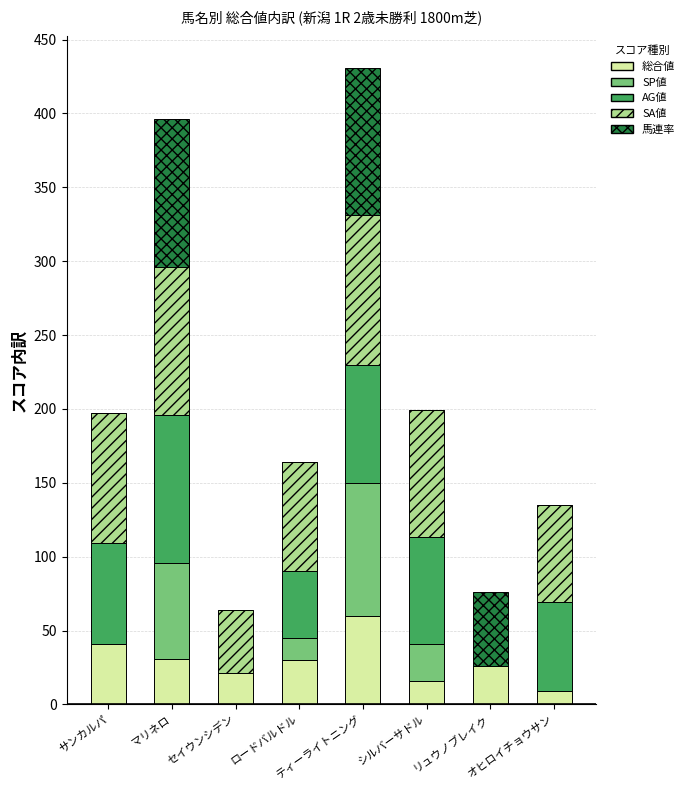

What is the highest value of the 総合値 series?

60